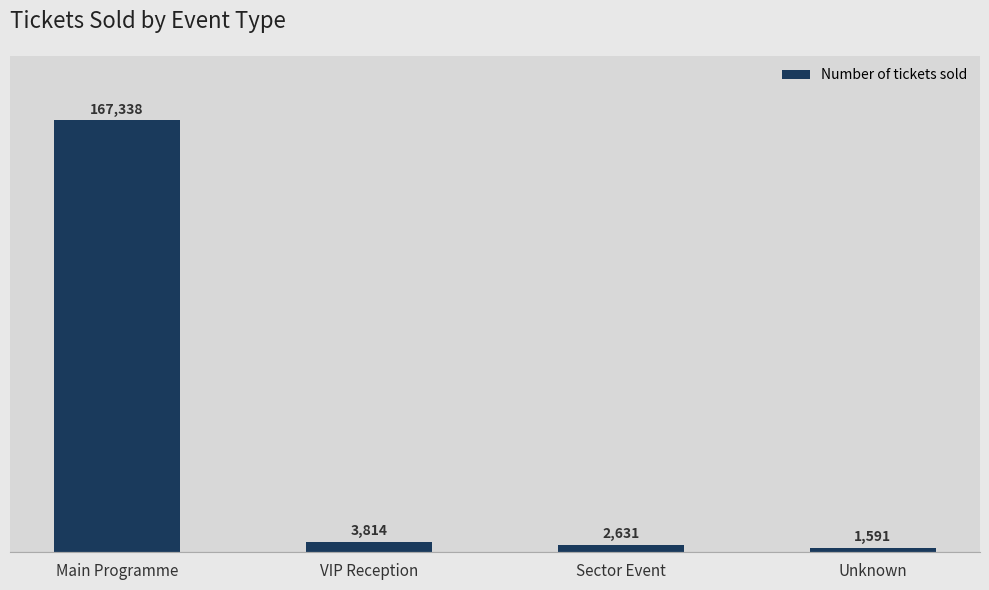

Reading left to right, extract all data points from this chart.

167338	3814	2631	1591